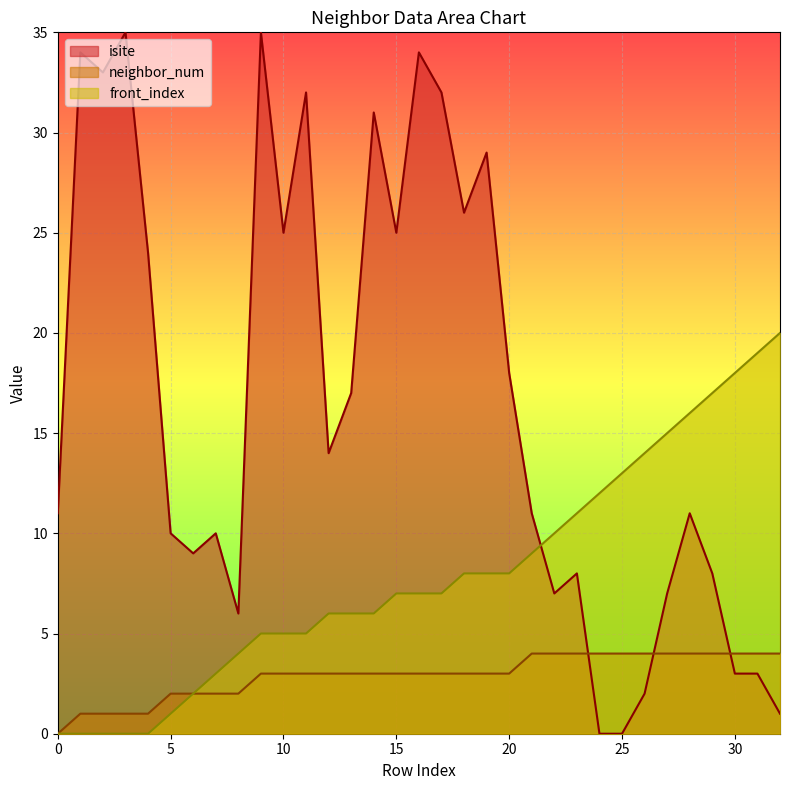

Which has a higher value, 16 or 29?

16